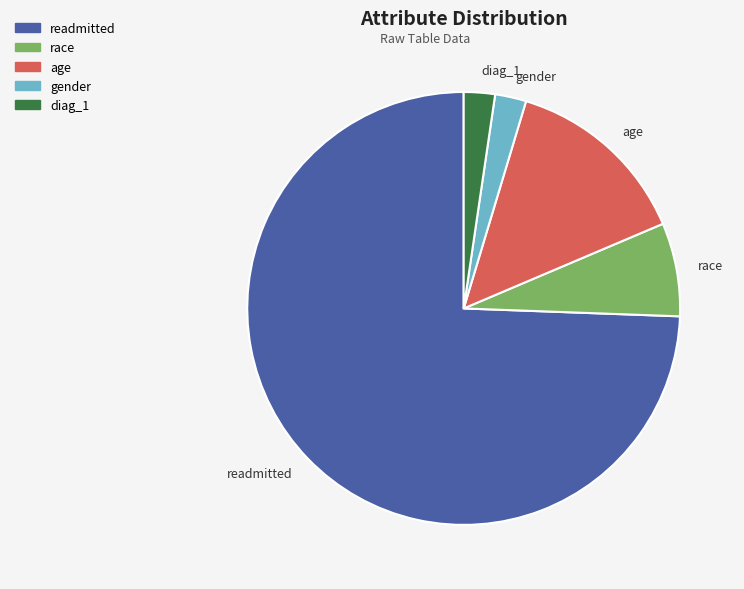

Combined, do gender and readmitted account for over 50%?

Yes